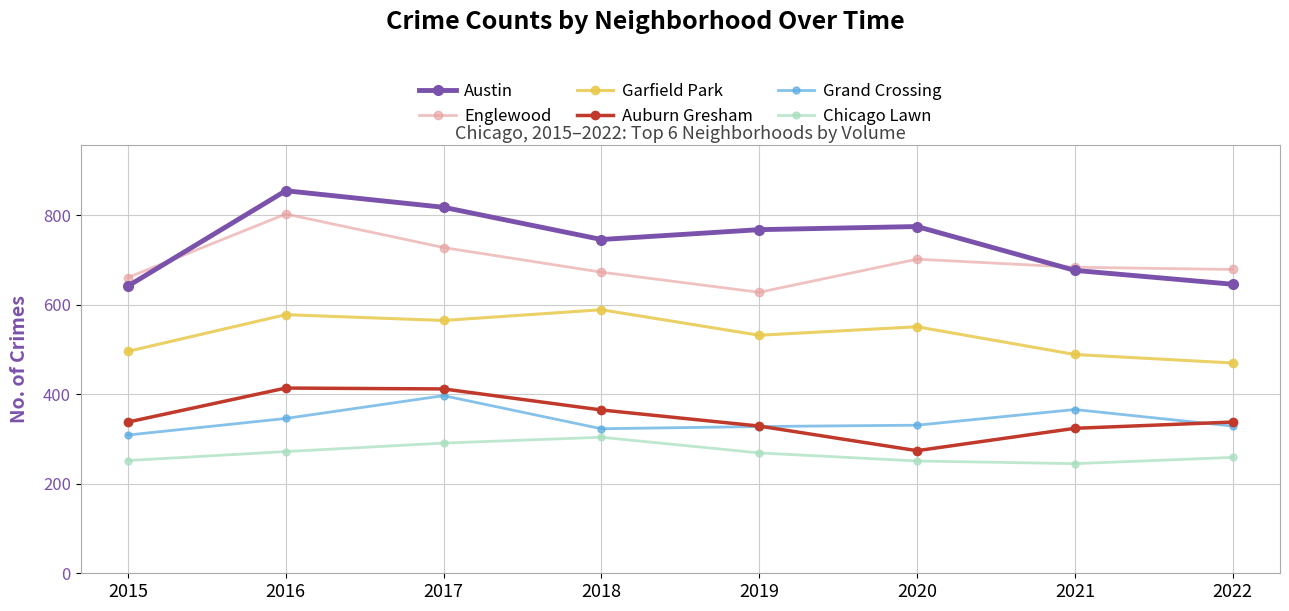

What is the highest value of the Englewood series?

803